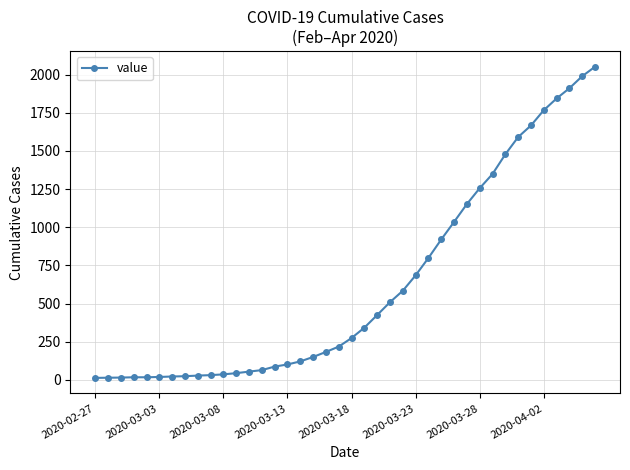

What is the difference between the maximum and minimum values?

2039